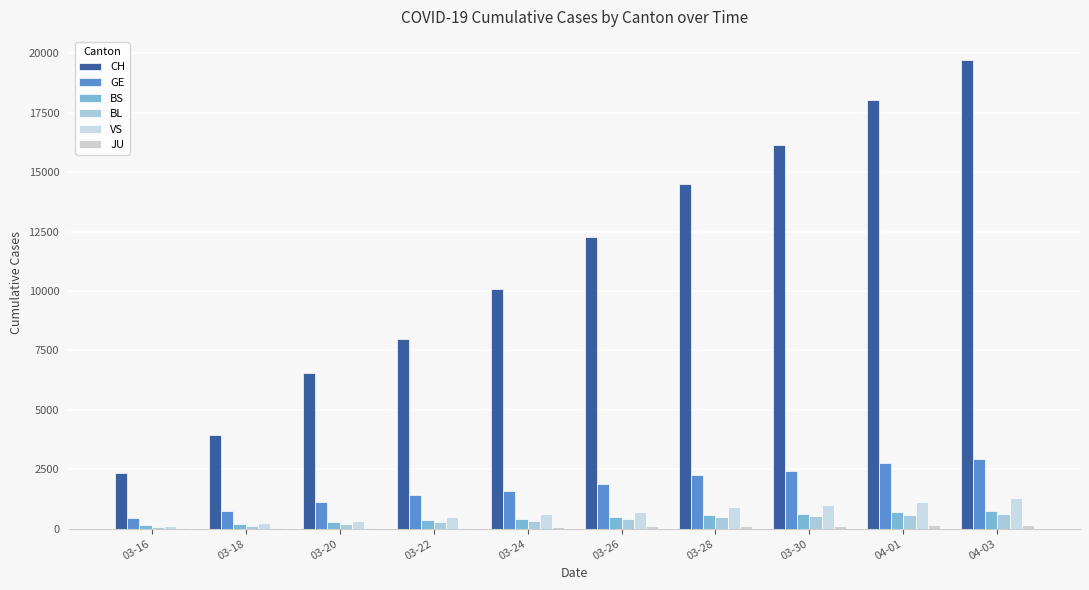

The CH series shows 4933 at 03-24. True or false?

False